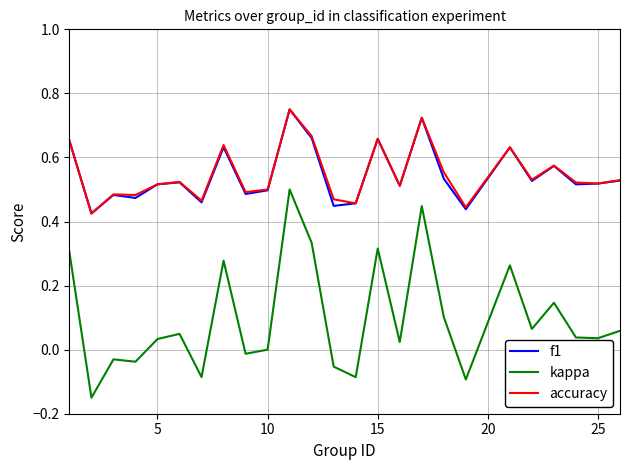

True or false: f1 and kappa intersect in this chart.

False